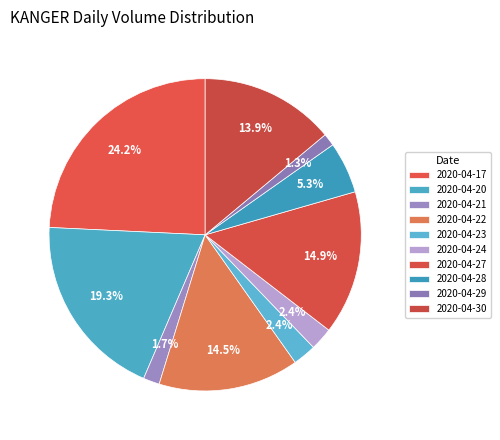

To the nearest percent, what is the difference between the 2020-04-24 and 2020-04-20 slice percentages?

17%